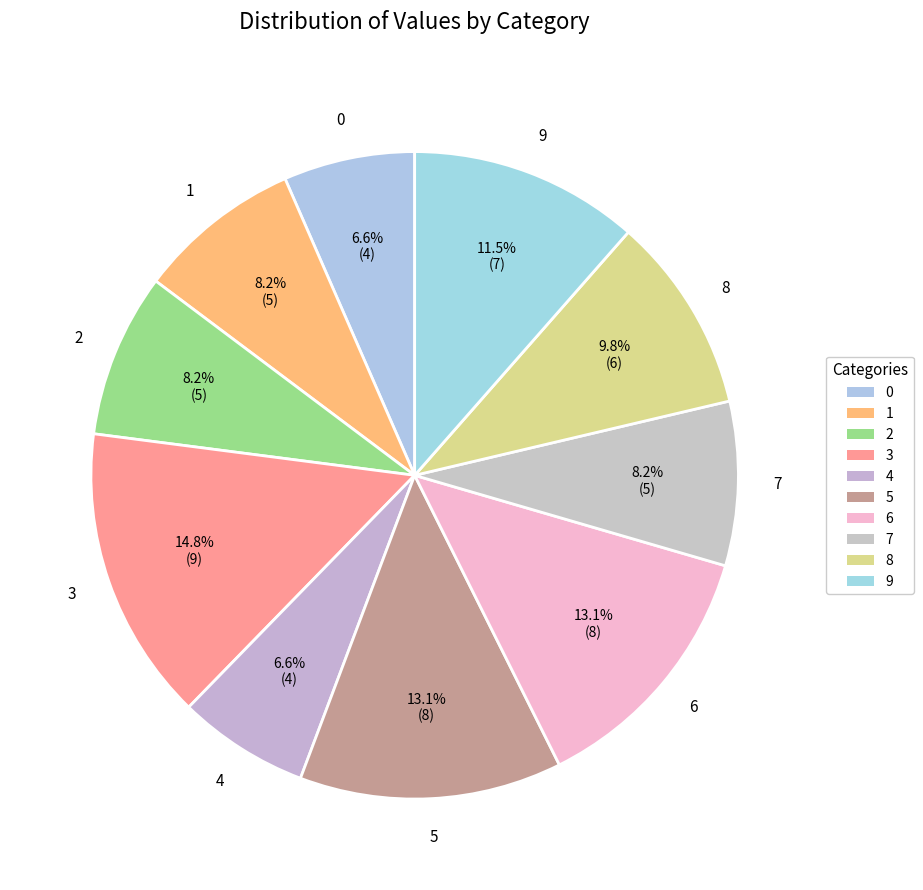

To the nearest percent, what is the average slice percentage?

10%